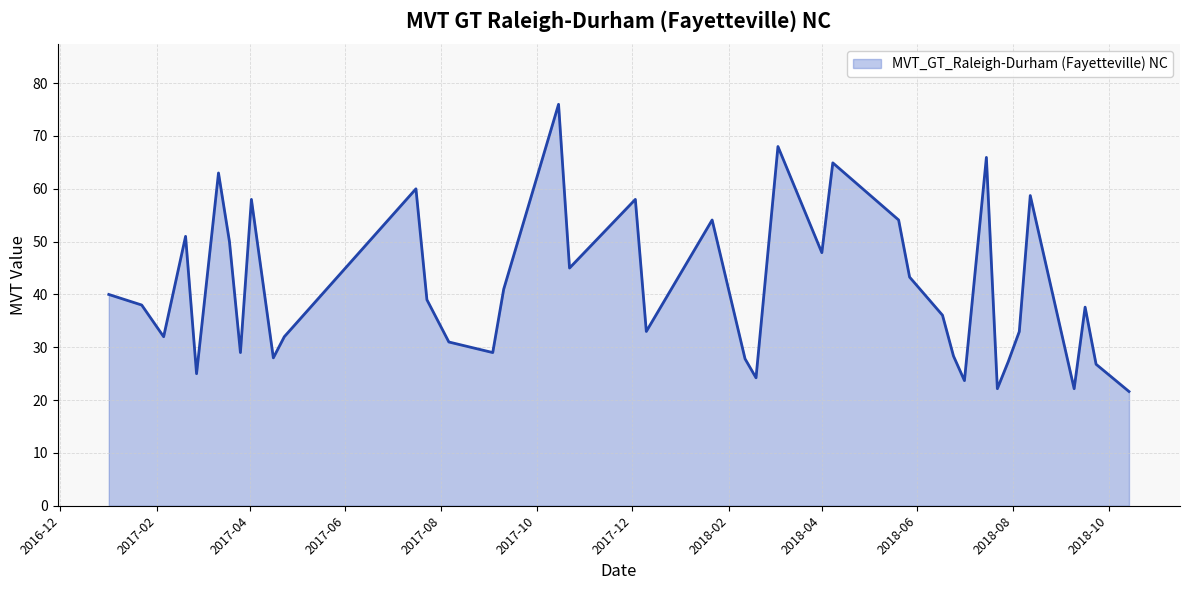

What is the minimum value shown in the chart?

21.6